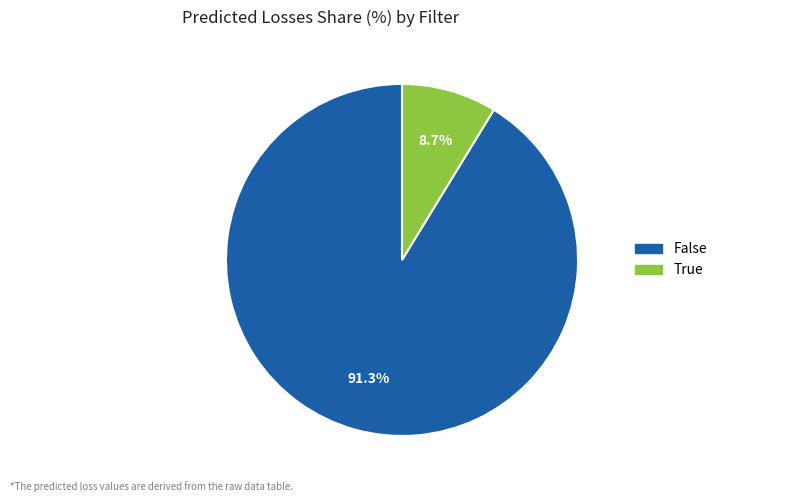

How many segments does this pie chart have?

2